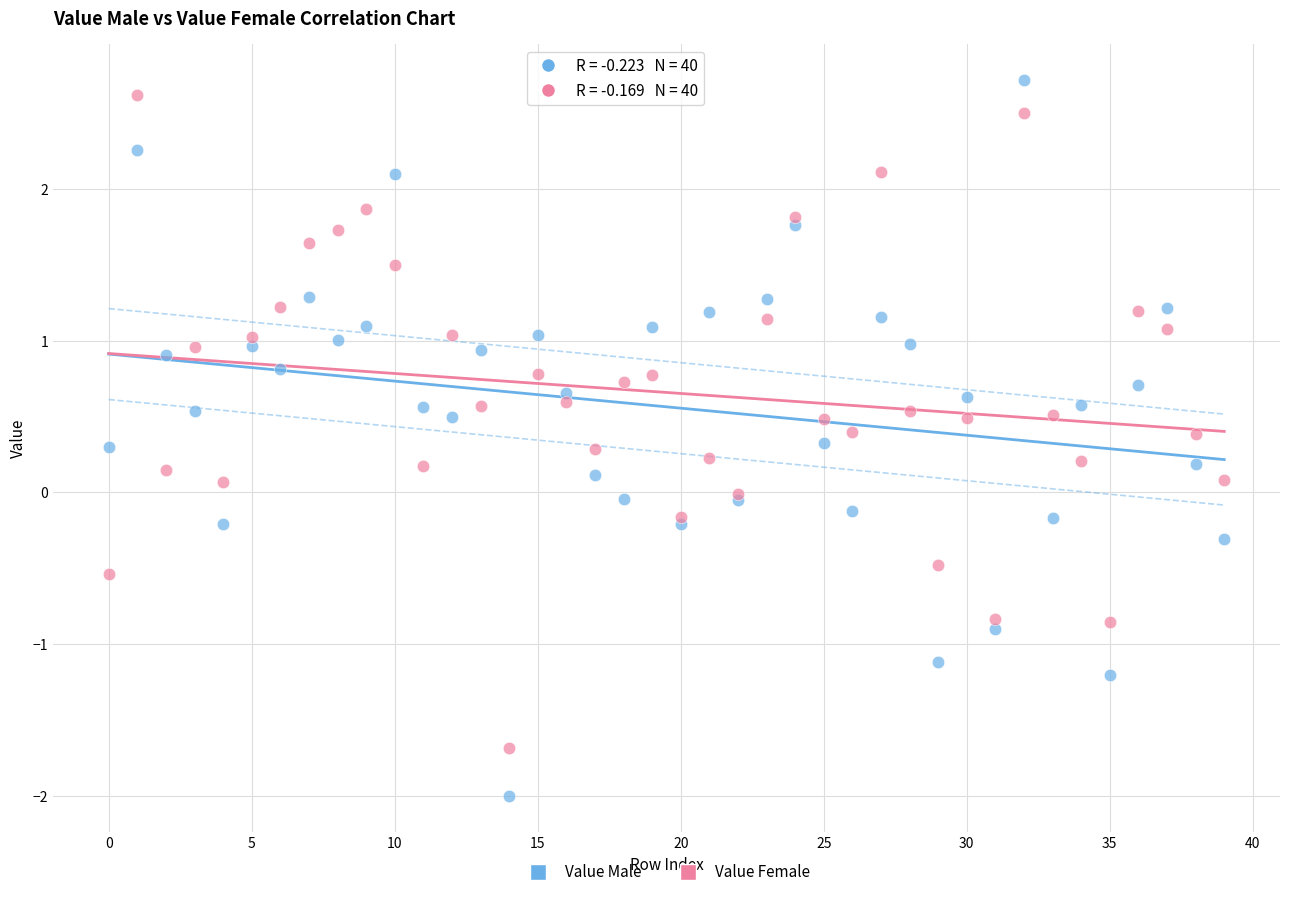

Which series contains the highest Y value?

Value Male